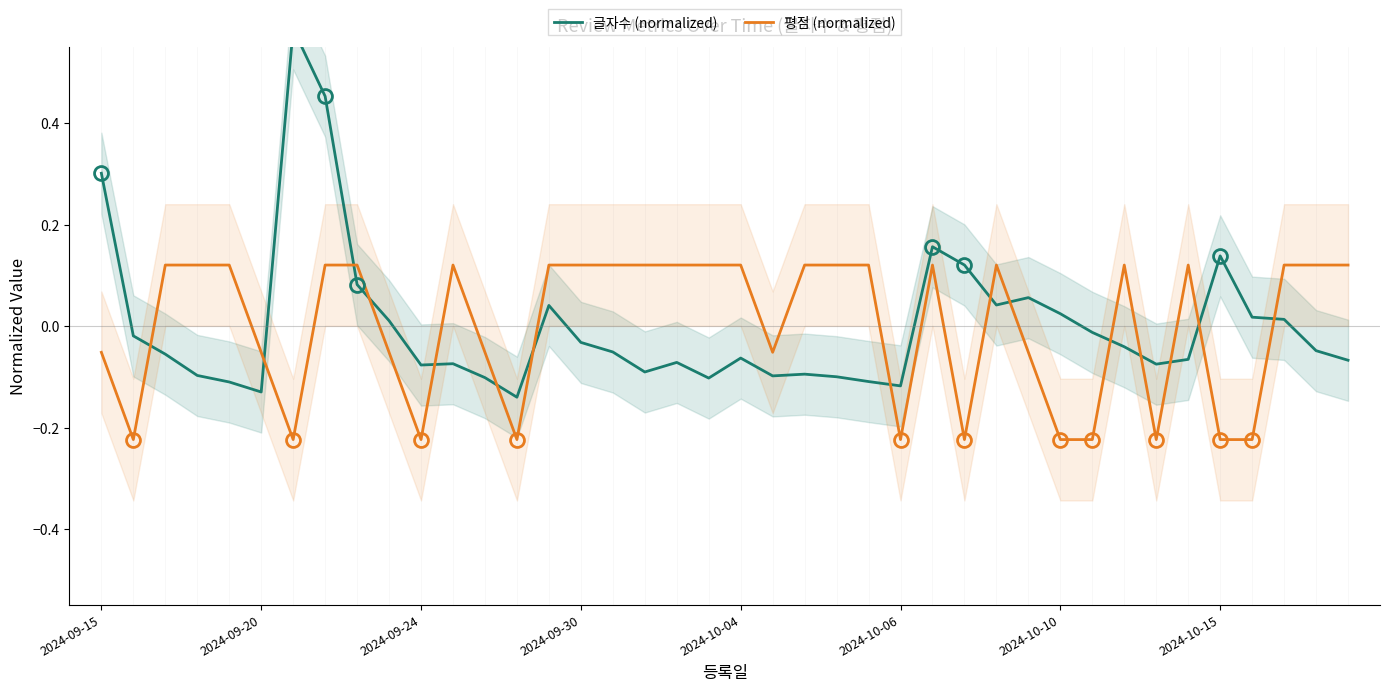

What is the difference between the maximum and second lowest values in the 글자수 (normalized) series?

0.7